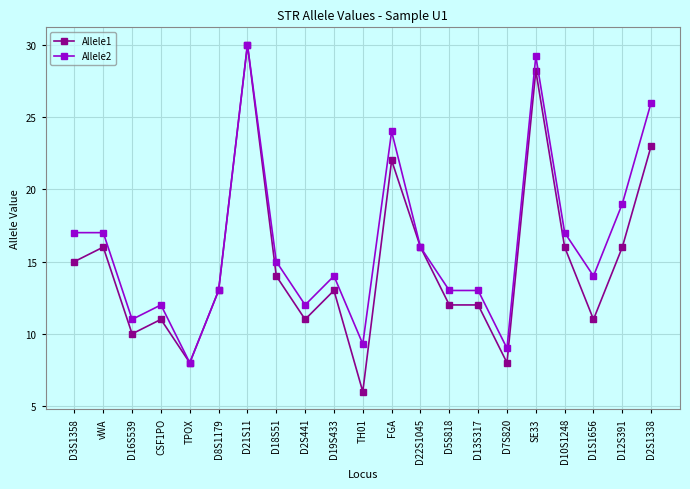

Which series has the widest spread of values?

Allele1